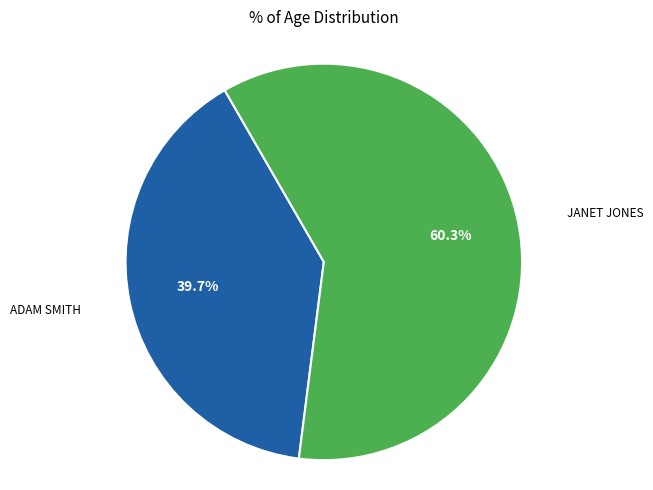

Is there a majority slice in this chart?

Yes